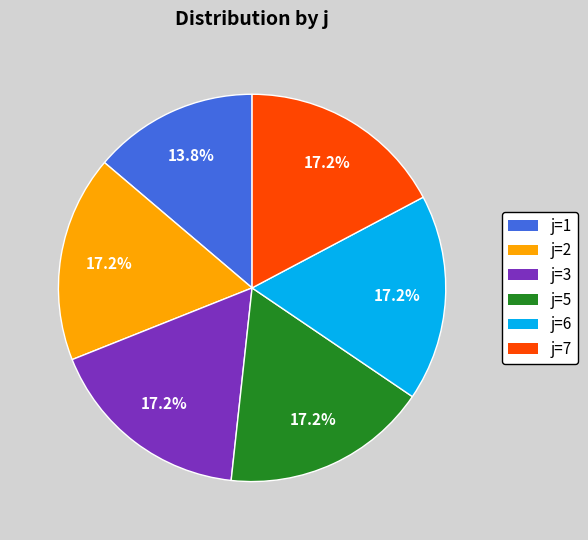

Does any single category account for the majority?

No